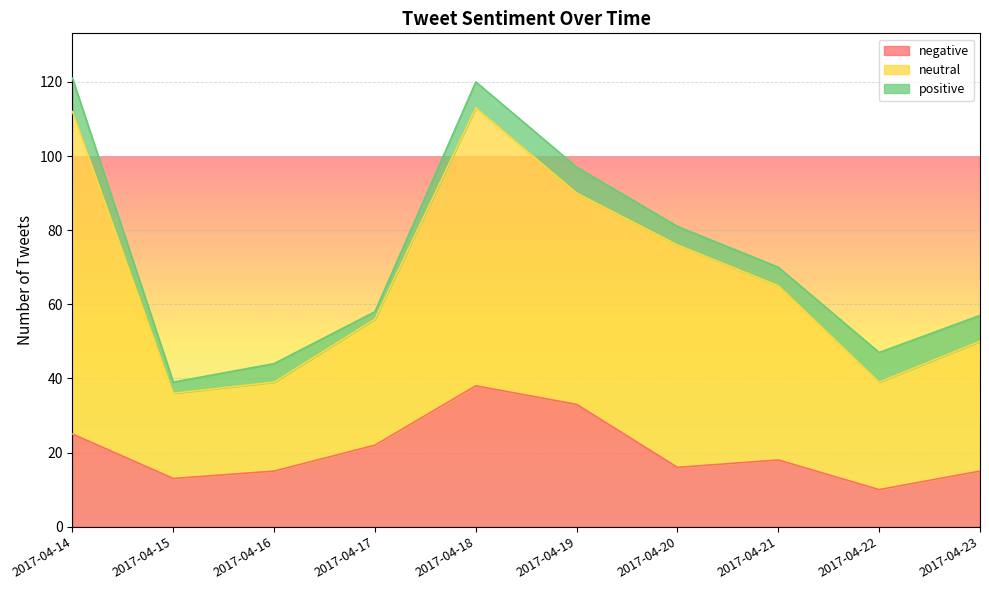

What are all the series names shown in the legend?

negative, neutral, positive